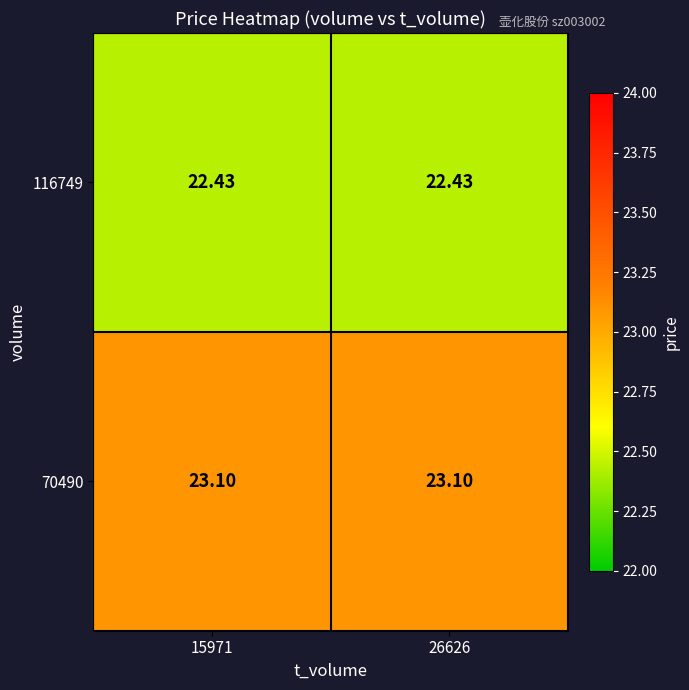

Is the value of 70490 at 15971 greater than the value of 116749 at 15971?

Yes